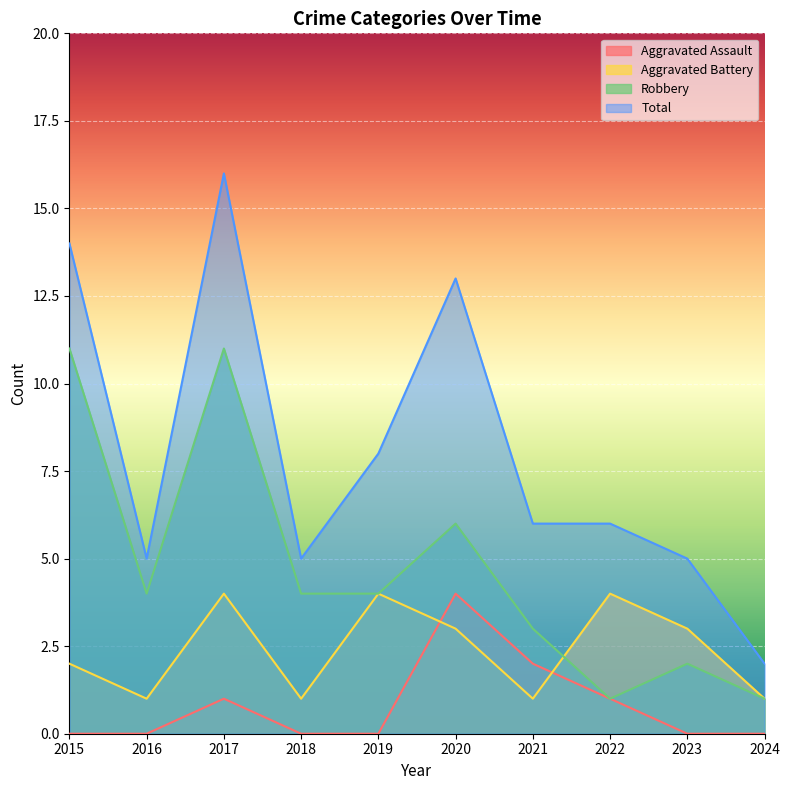

Where is Aggravated Battery nearest to the value 2?

2015